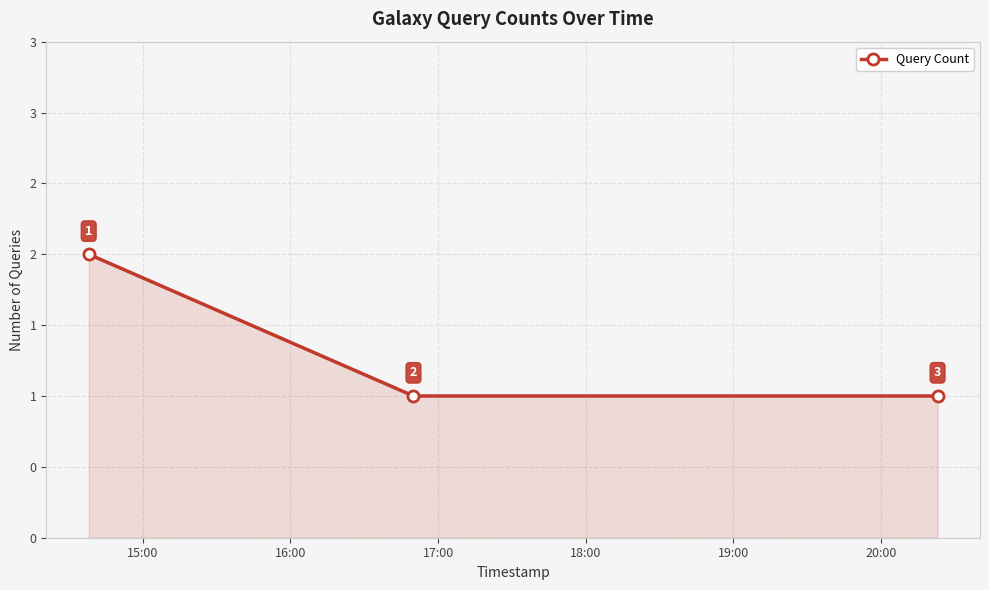

How many values exceed 1?

1